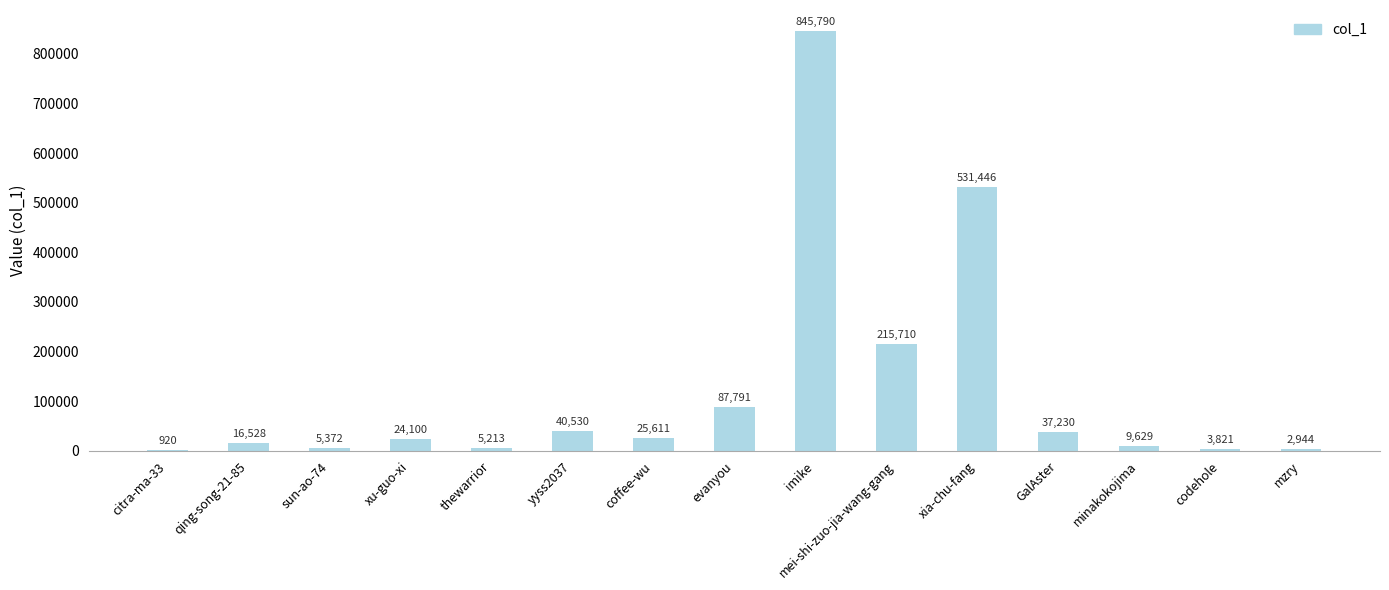

At which category does the chart reach its peak across all series?

imike